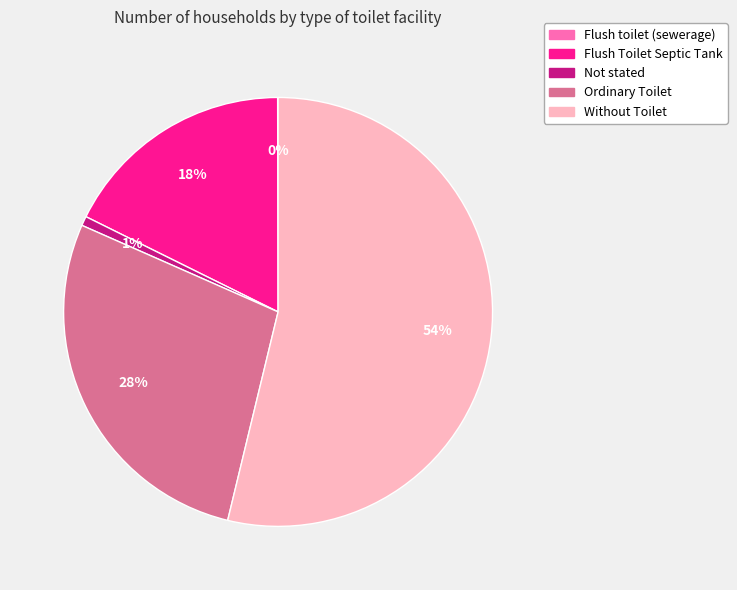

What is the largest slice in the pie chart?

Without Toilet